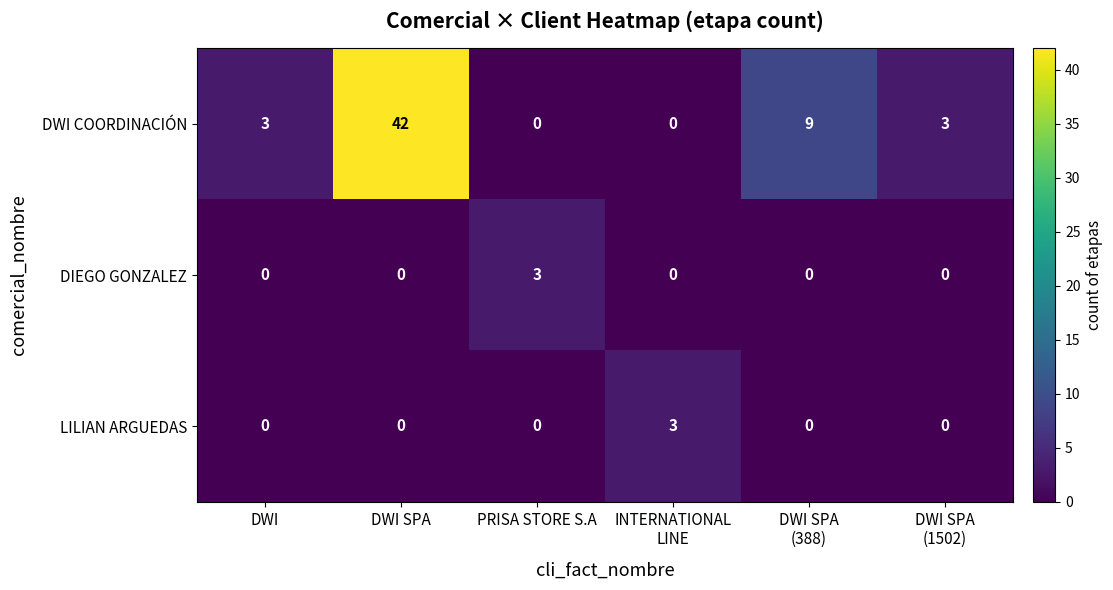

Count the DIEGO GONZALEZ values in the range 0 to 1.

5